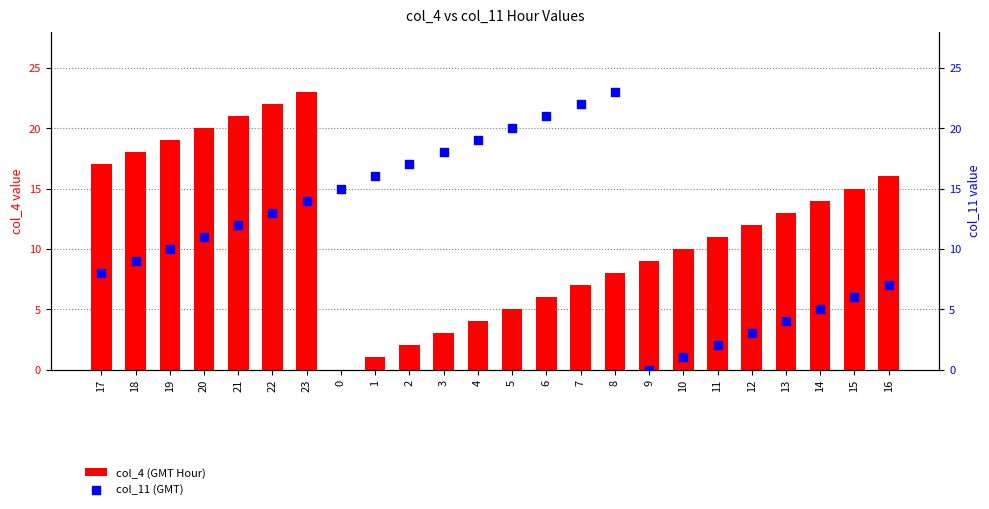

Which series reaches the minimum Y coordinate?

col_4 (GMT Hour)